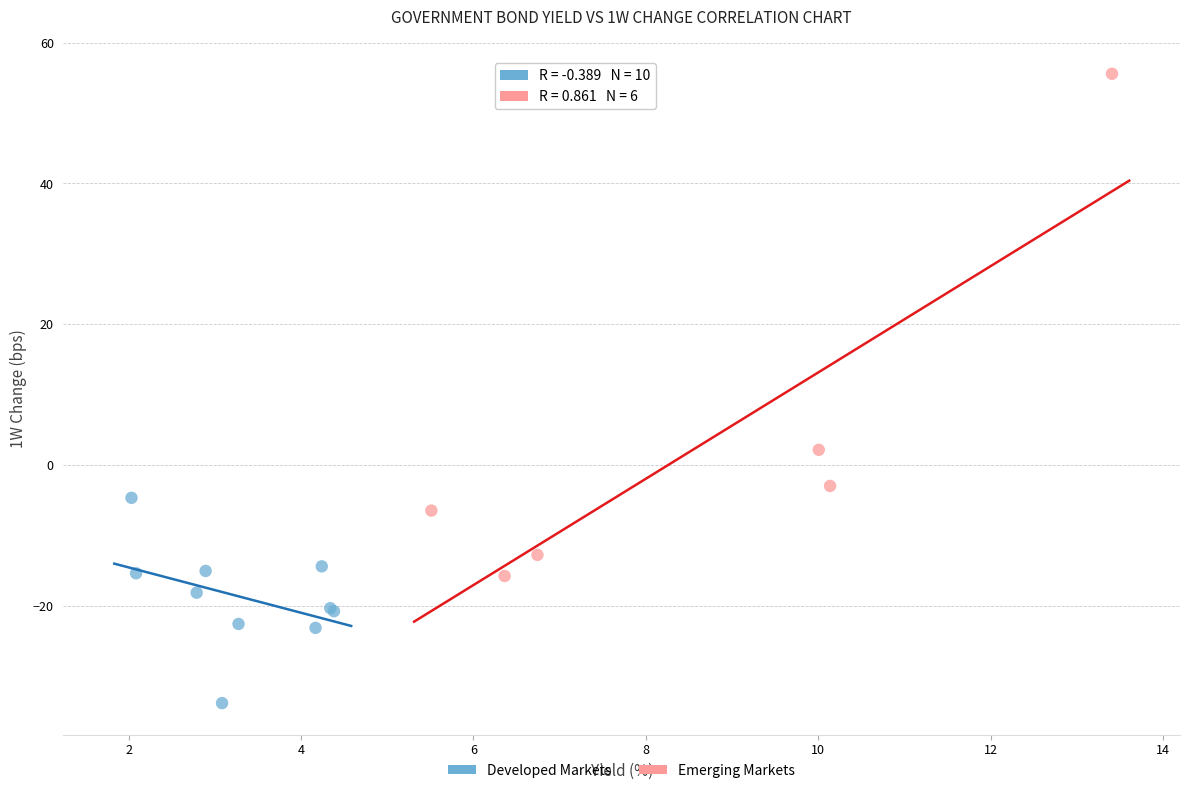

Which series has the widest spread of Y values?

Emerging Markets